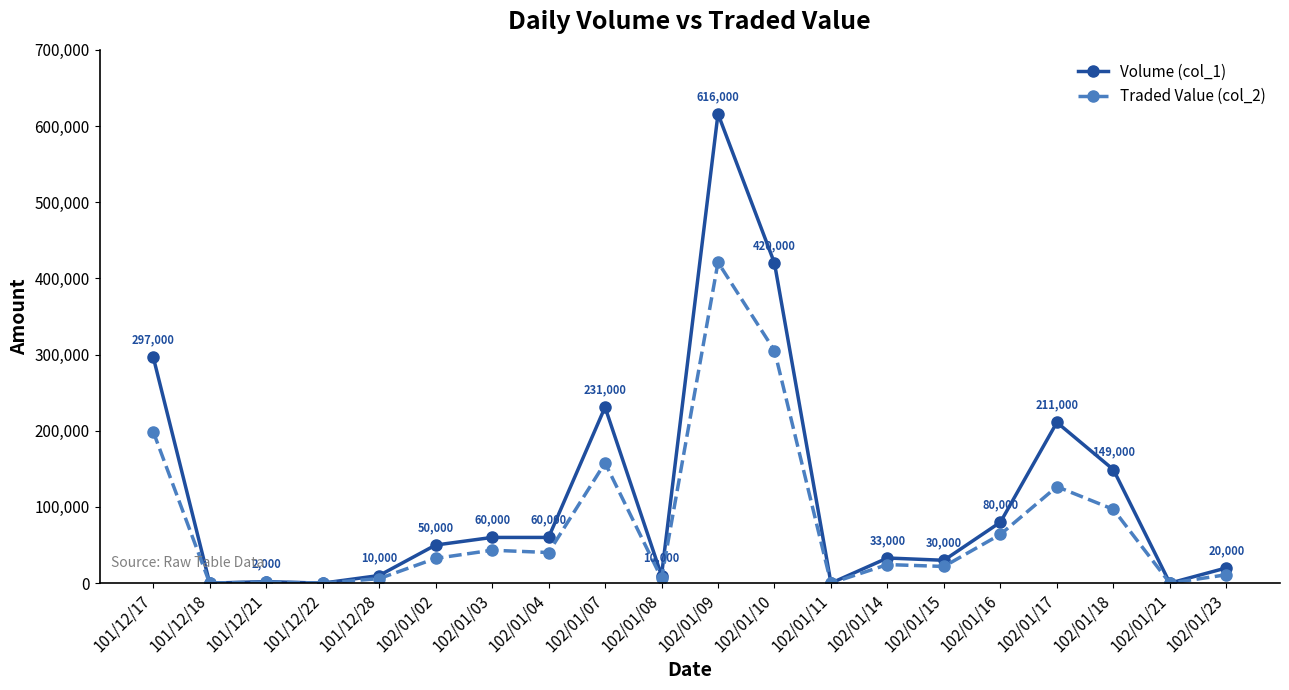

What is the label of the 1st point from the left?

101/12/17